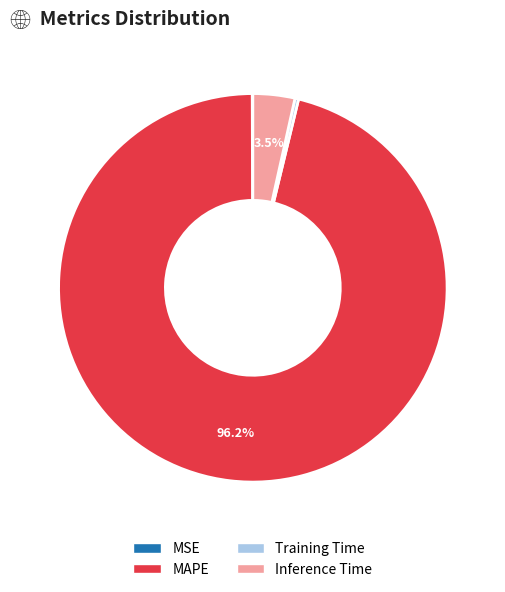

To the nearest percent, what percentage of the pie is MAPE?

96%